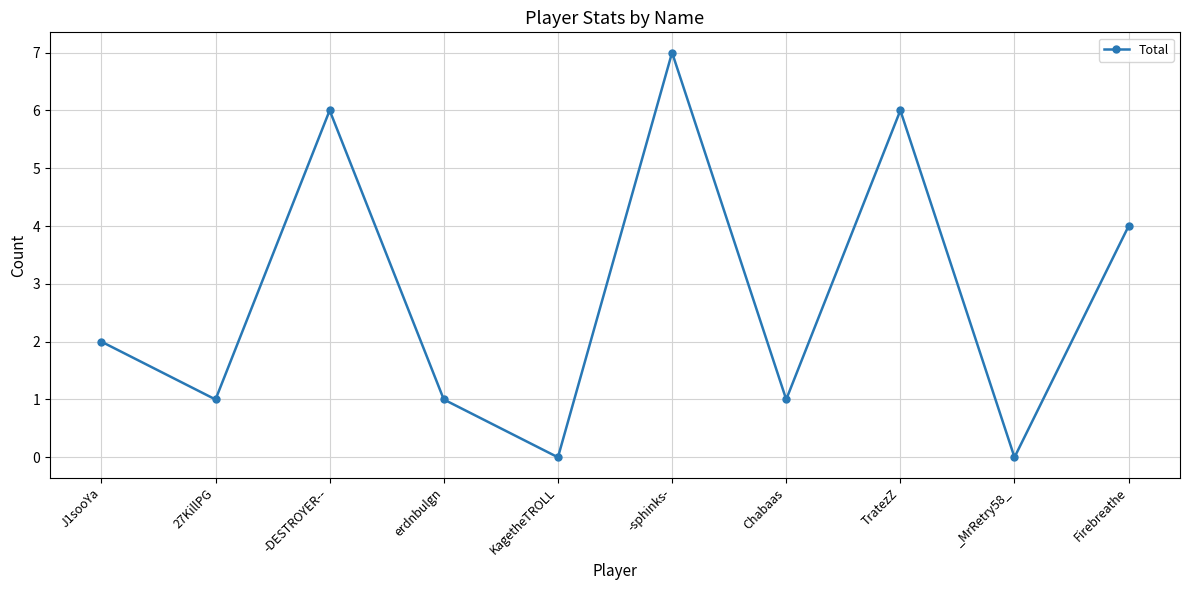

True or false: the data shows 6 at TratezZ.

True